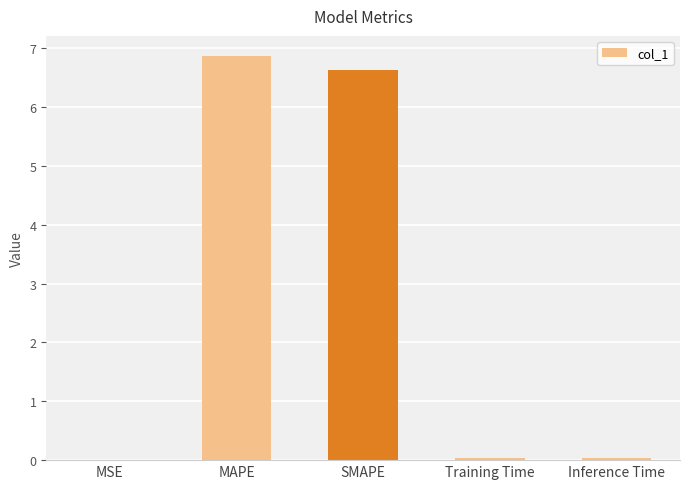

Between SMAPE and Inference Time, which is larger?

SMAPE